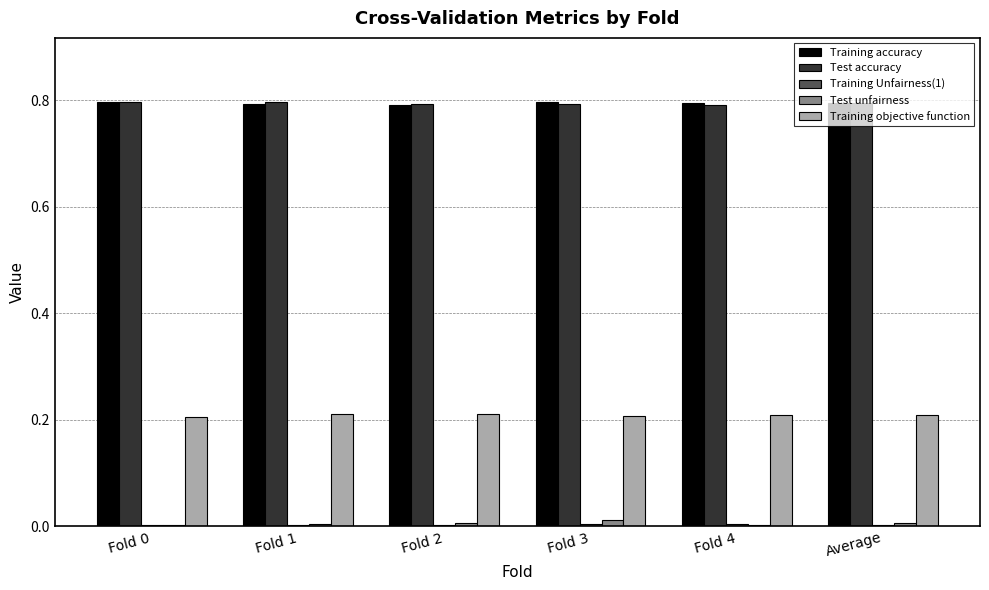

What is the sum of all Test accuracy values?

4.8